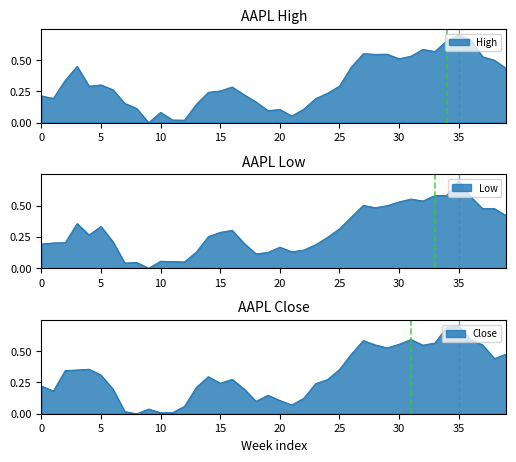

What is the highest value of the Close series?

0.7